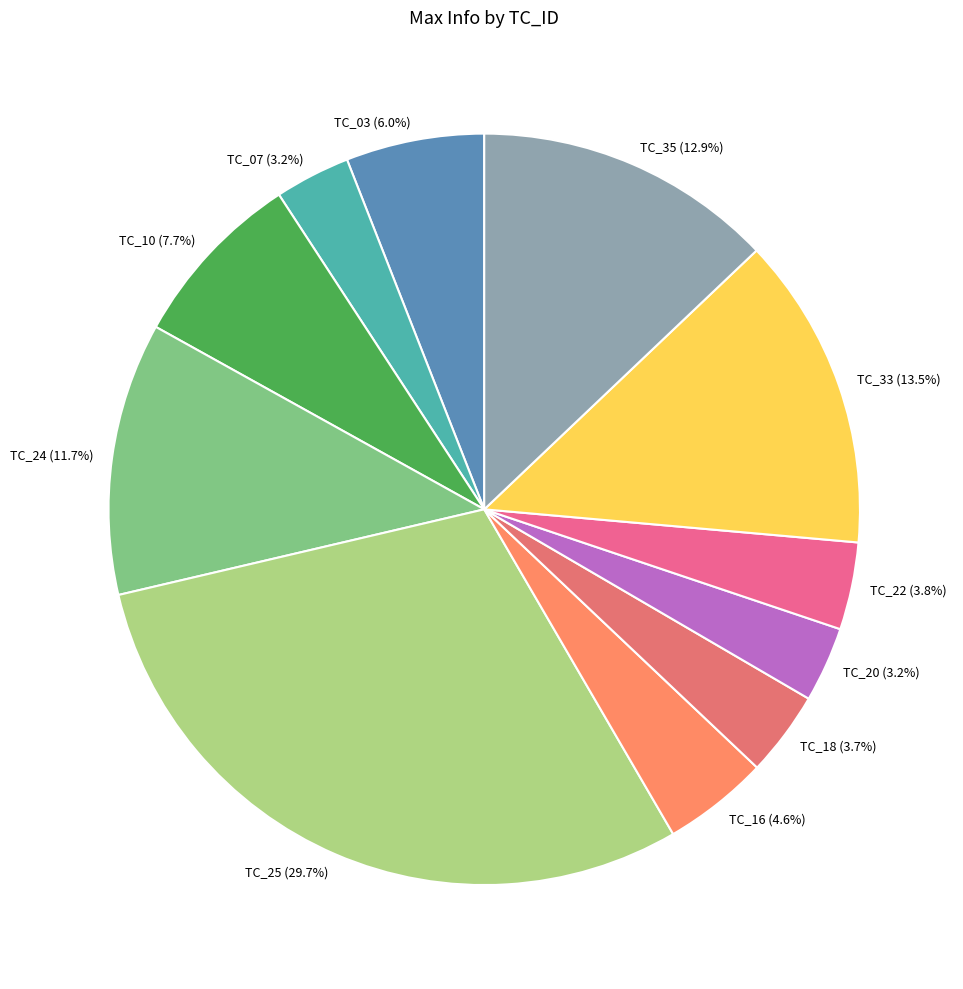

To the nearest percent, what percentage of the pie is TC_10?

8%